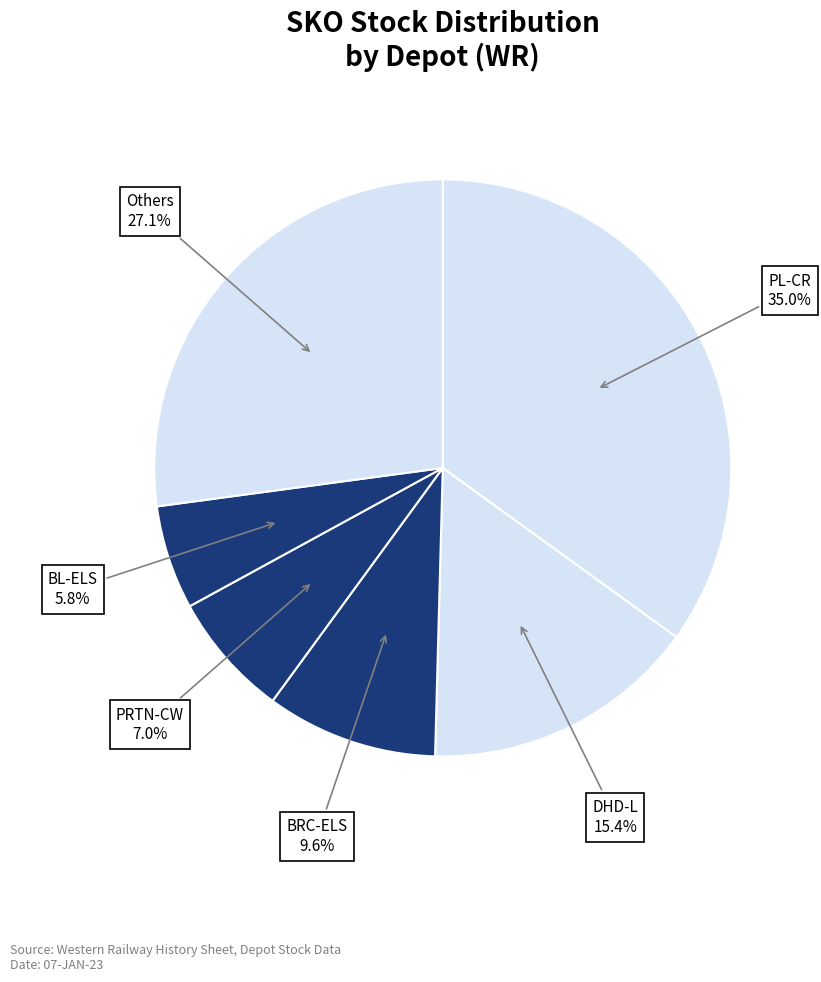

Which category has the biggest portion of the pie?

PL-CR